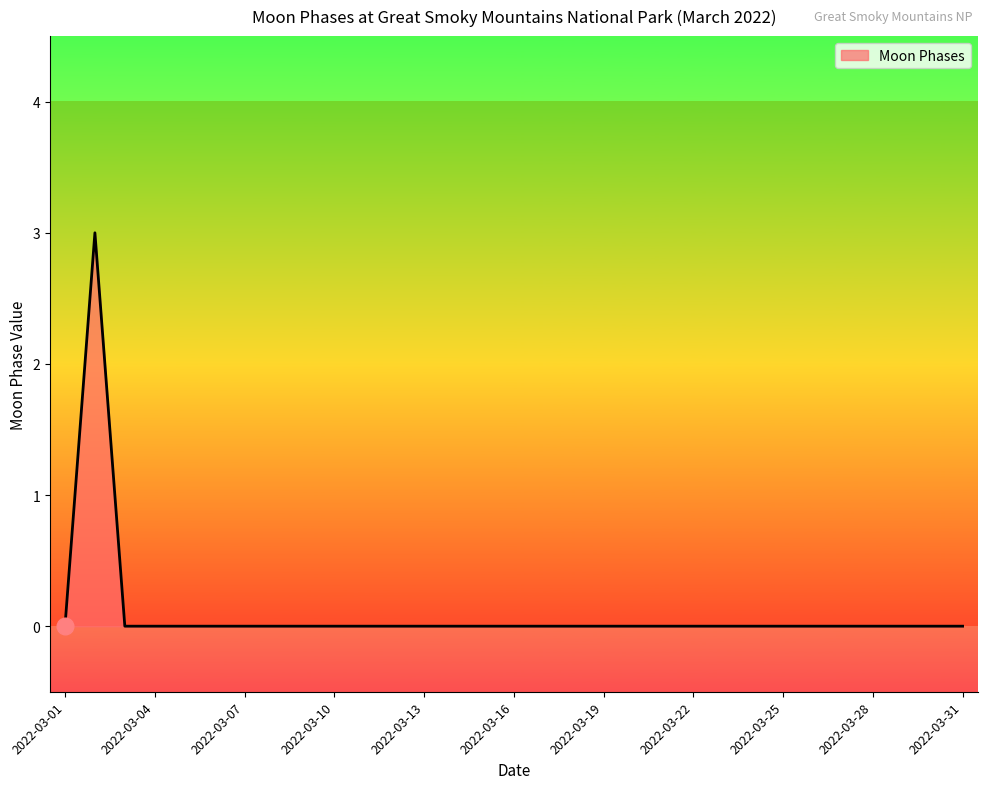

What is the difference between the maximum and minimum values?

3